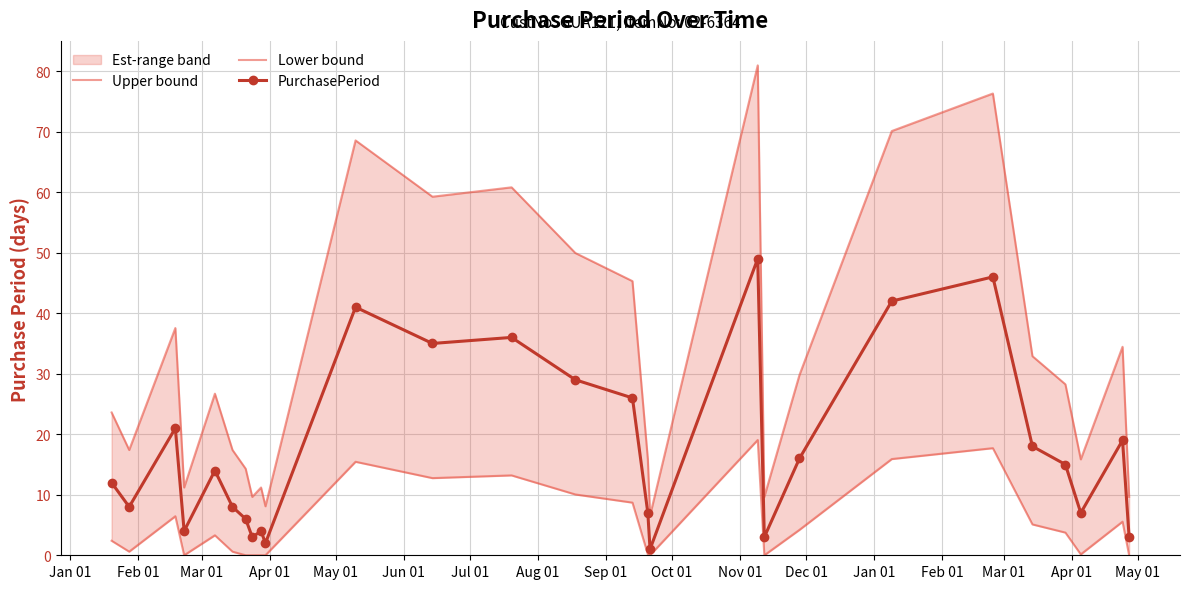

True or false: PurchasePeriod has more than 2 interior local peaks.

True